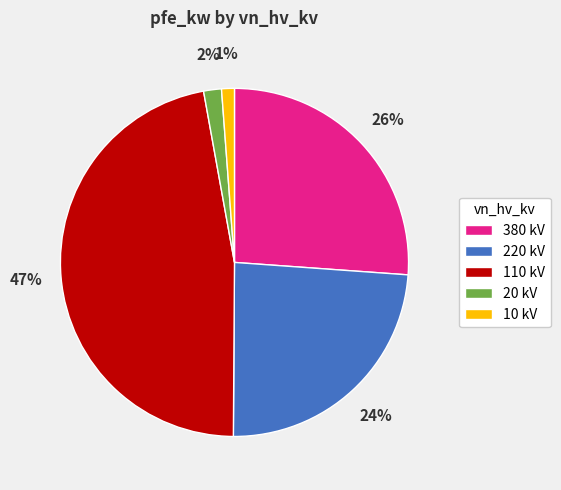

Does any single category account for the majority?

No